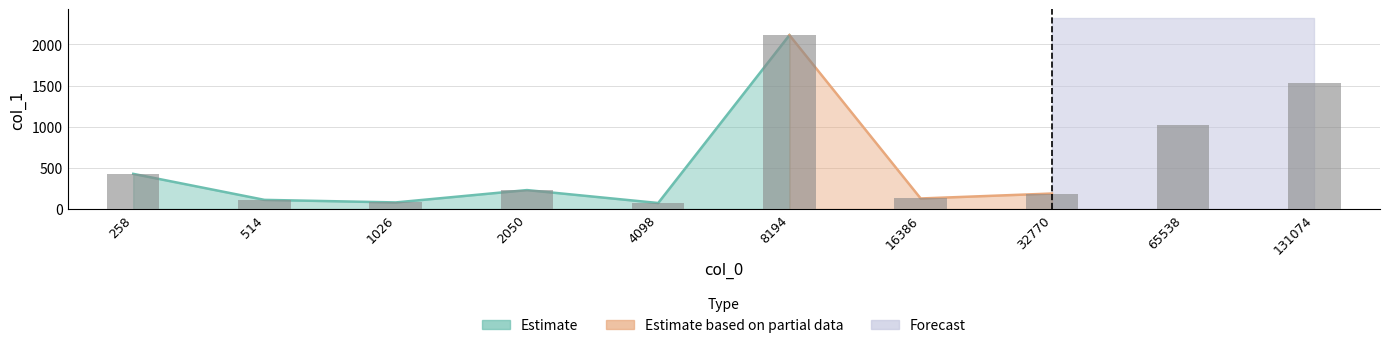

Rank the categories by value from lowest to highest.

4098, 1026, 514, 16386, 32770, 2050, 258, 65538, 131074, 8194